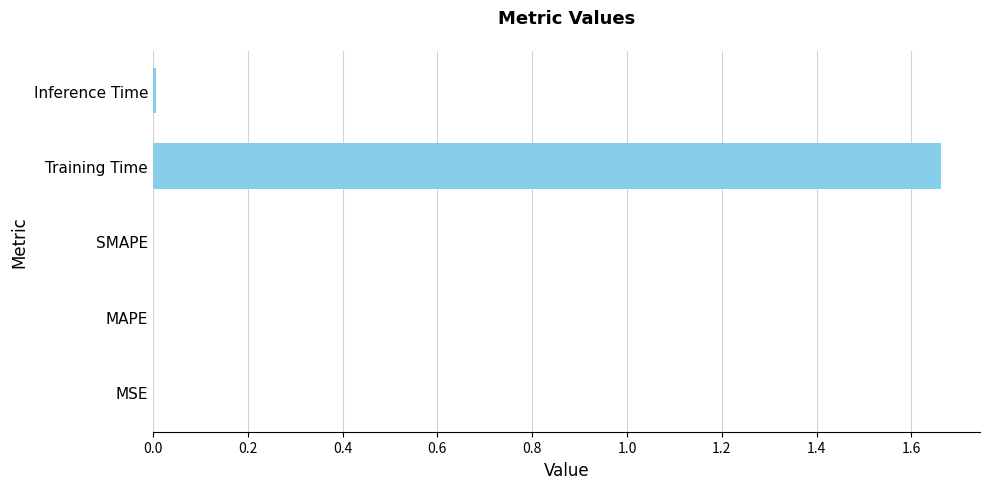

Which label corresponds to the largest value in the chart?

Training Time